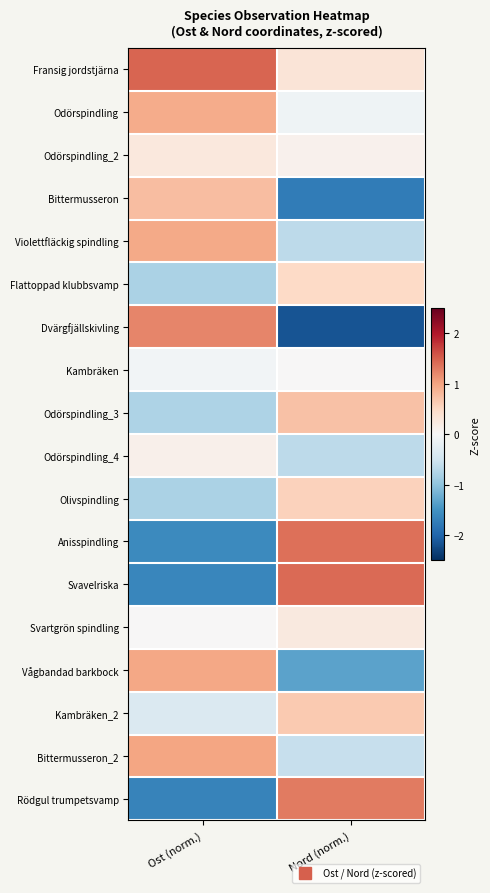

At how many categories does at least one series exceed 0?

2